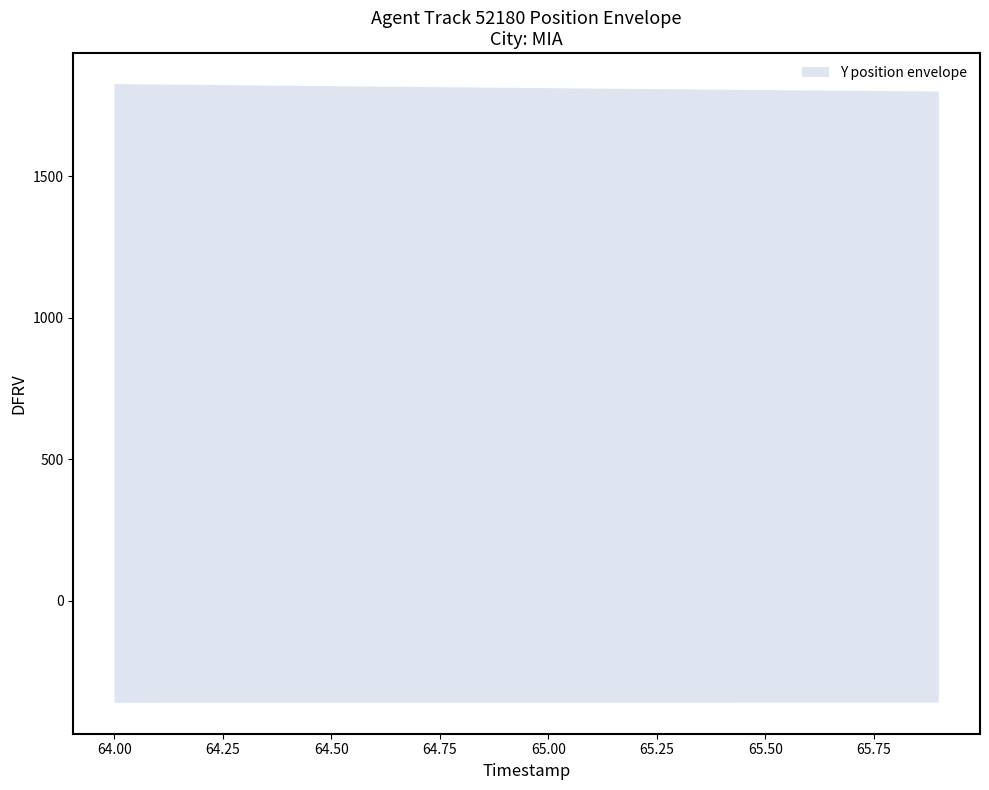

At which category is the sum across all series the highest?

64.0